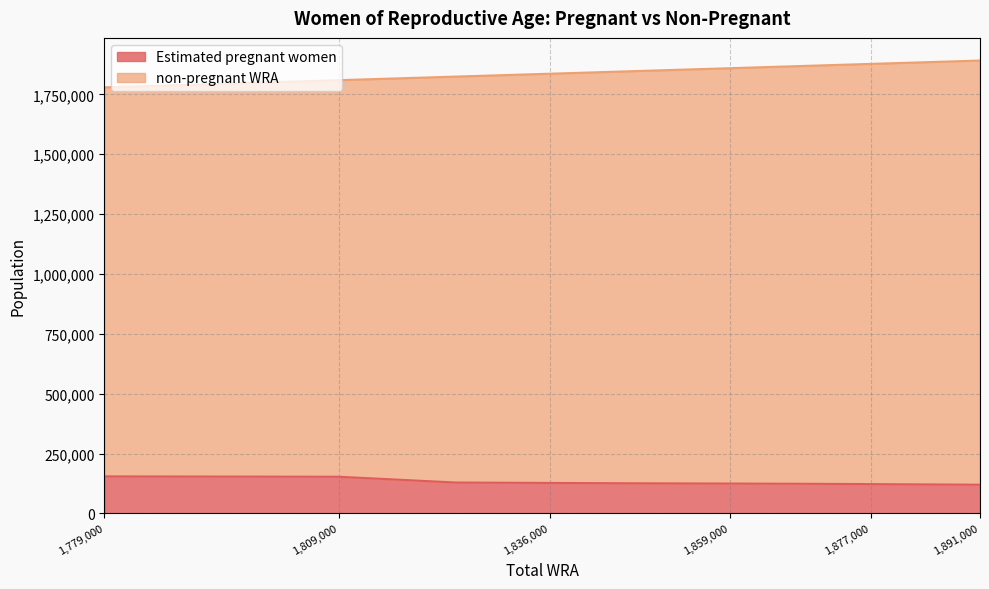

How many lines are shown in the chart?

2